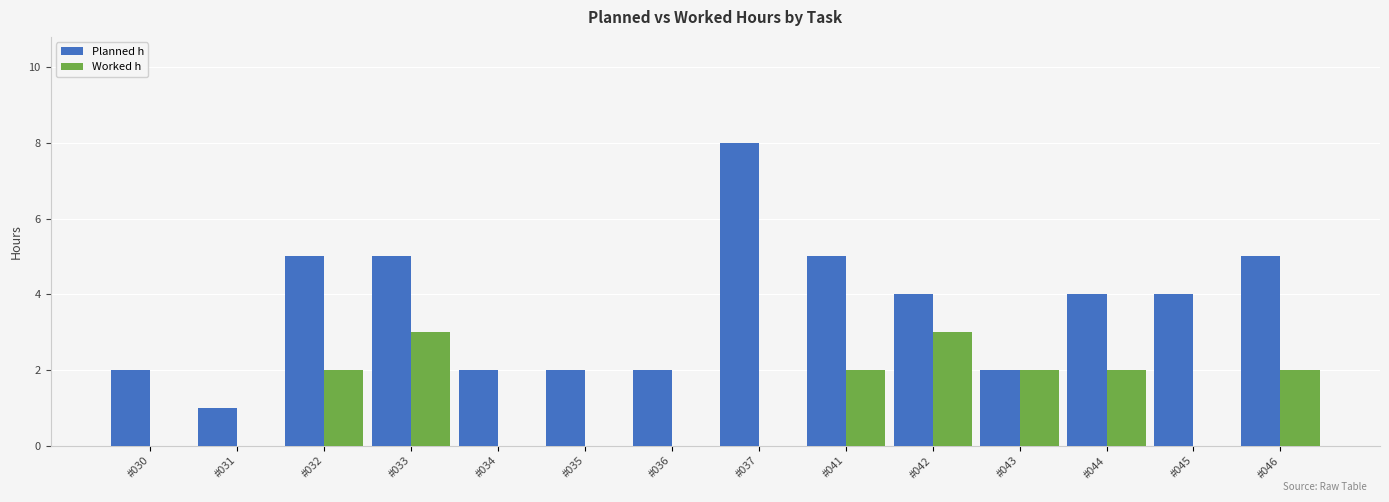

What is the highest value of the Planned h series?

8